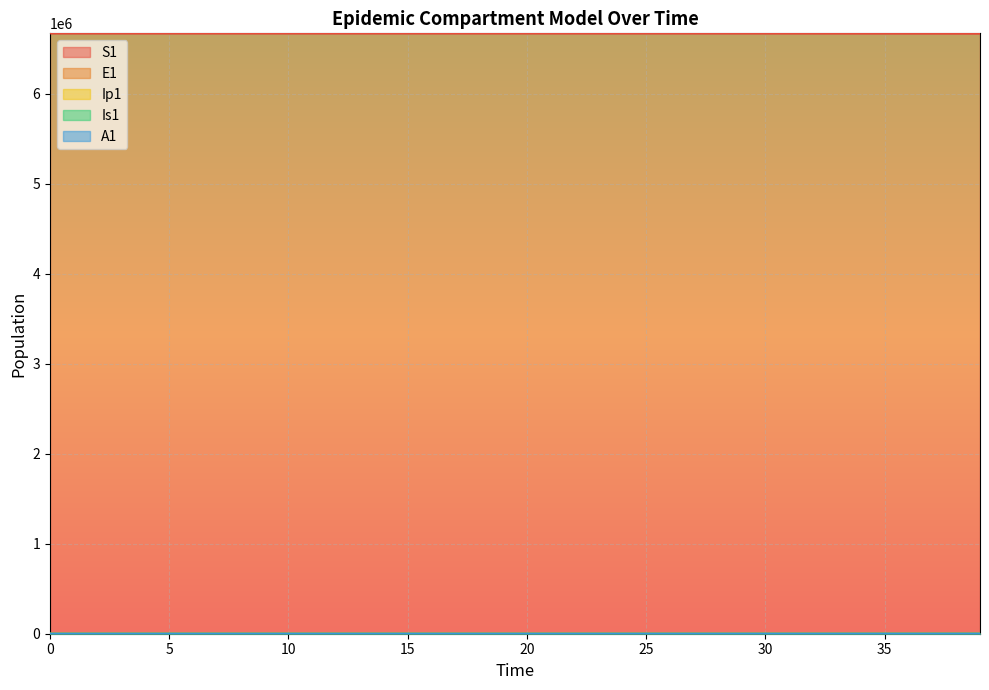

At which label is A1 closest to 83?

34